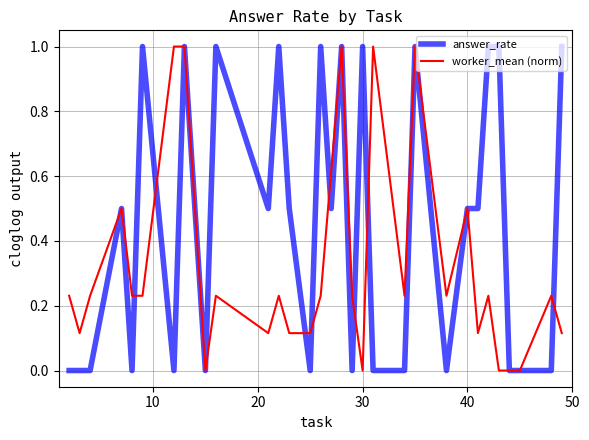

List the series in order of their overall mean, highest first.

answer_rate, worker_mean (norm)